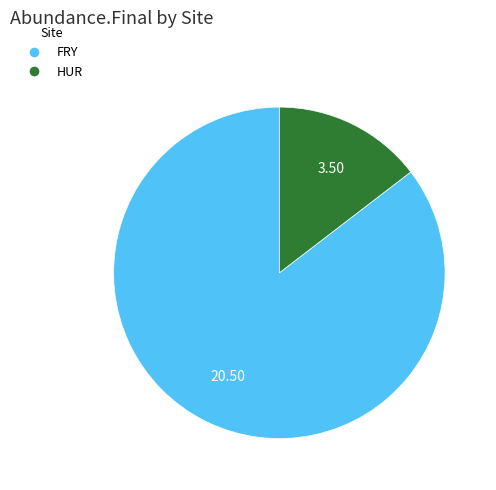

Do FRY and HUR together represent more than half of the pie?

Yes